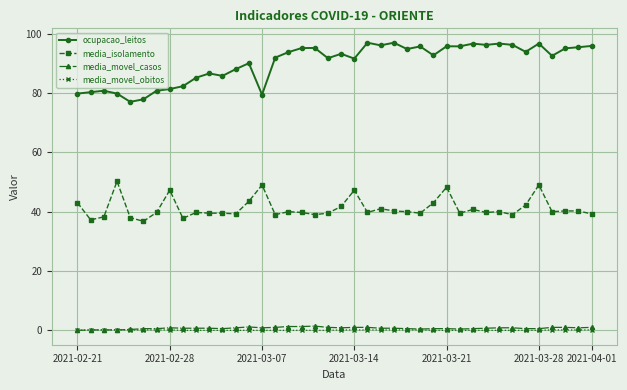

True or false: media_movel_casos and ocupacao_leitos cross at least once.

False